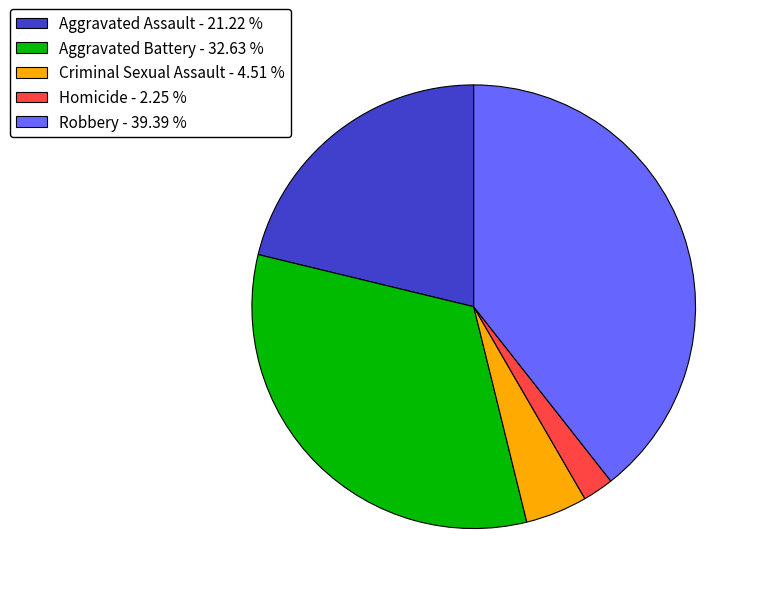

Do Criminal Sexual Assault - 4.51 % and Aggravated Battery - 32.63 % together represent more than half of the pie?

No